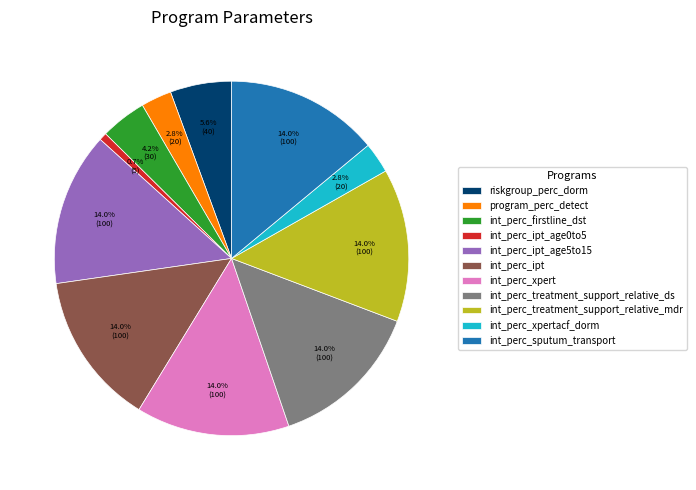

True or false: int_perc_xpertacf_dorm accounts for 3% of the total.

True